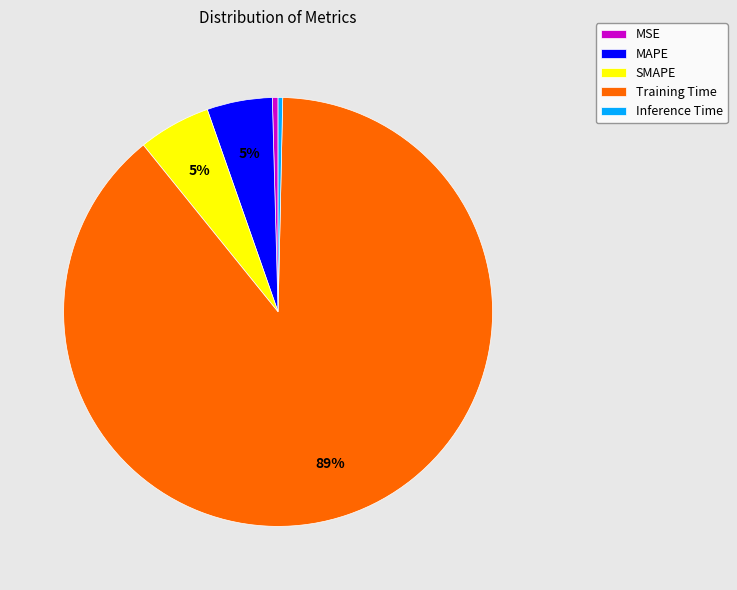

What is the majority slice?

Training Time